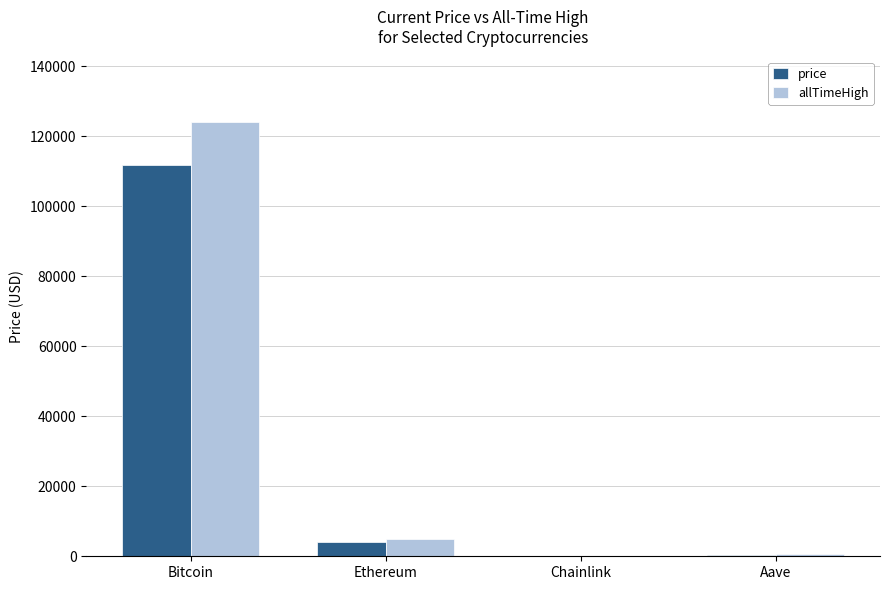

Which series has the largest range (max minus min)?

allTimeHigh